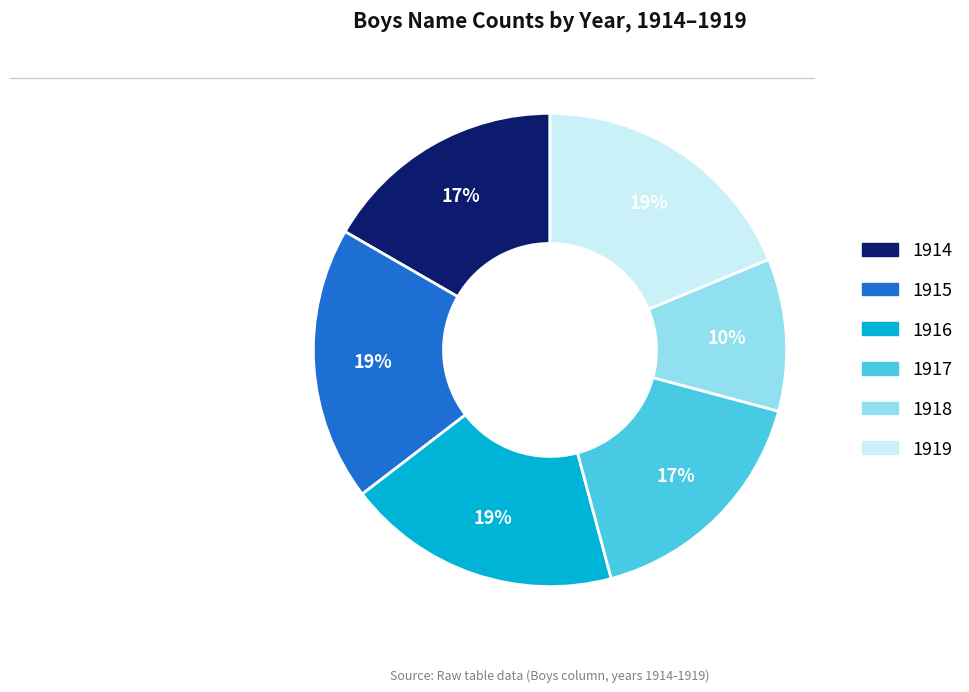

Which slice is the smallest?

1918